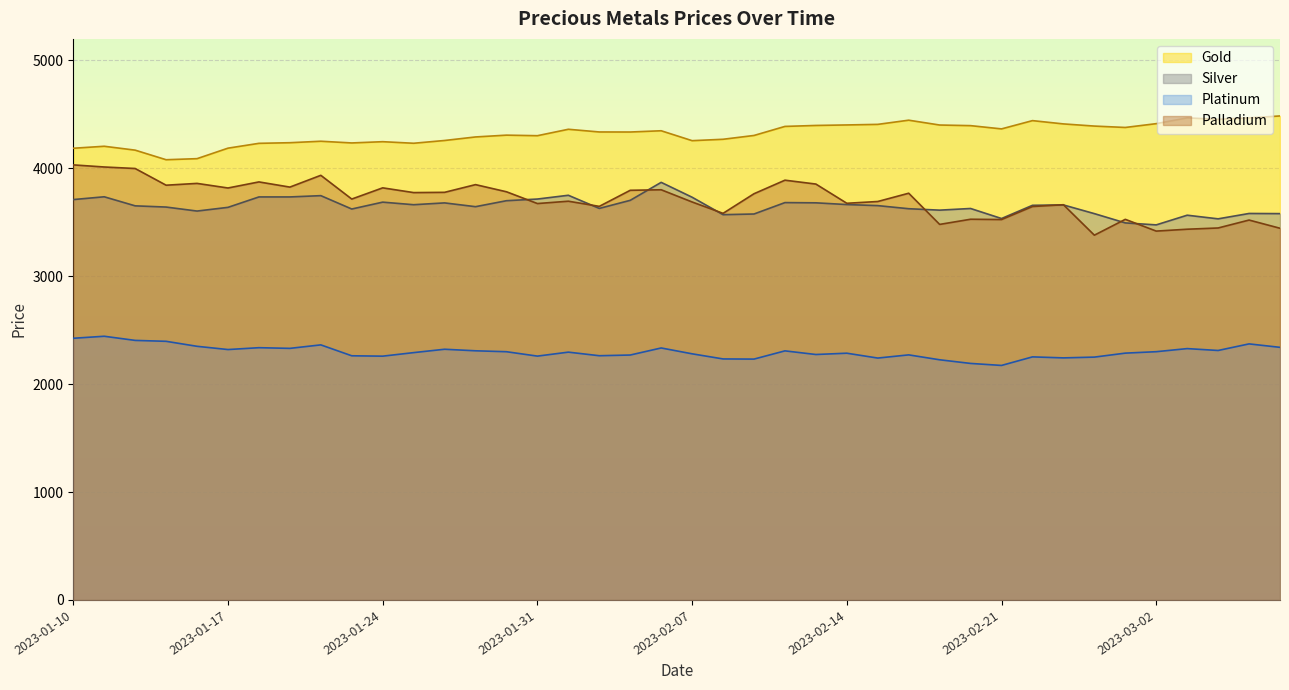

Which has a higher value, 2023-01-11 or 2023-03-01?

2023-03-01